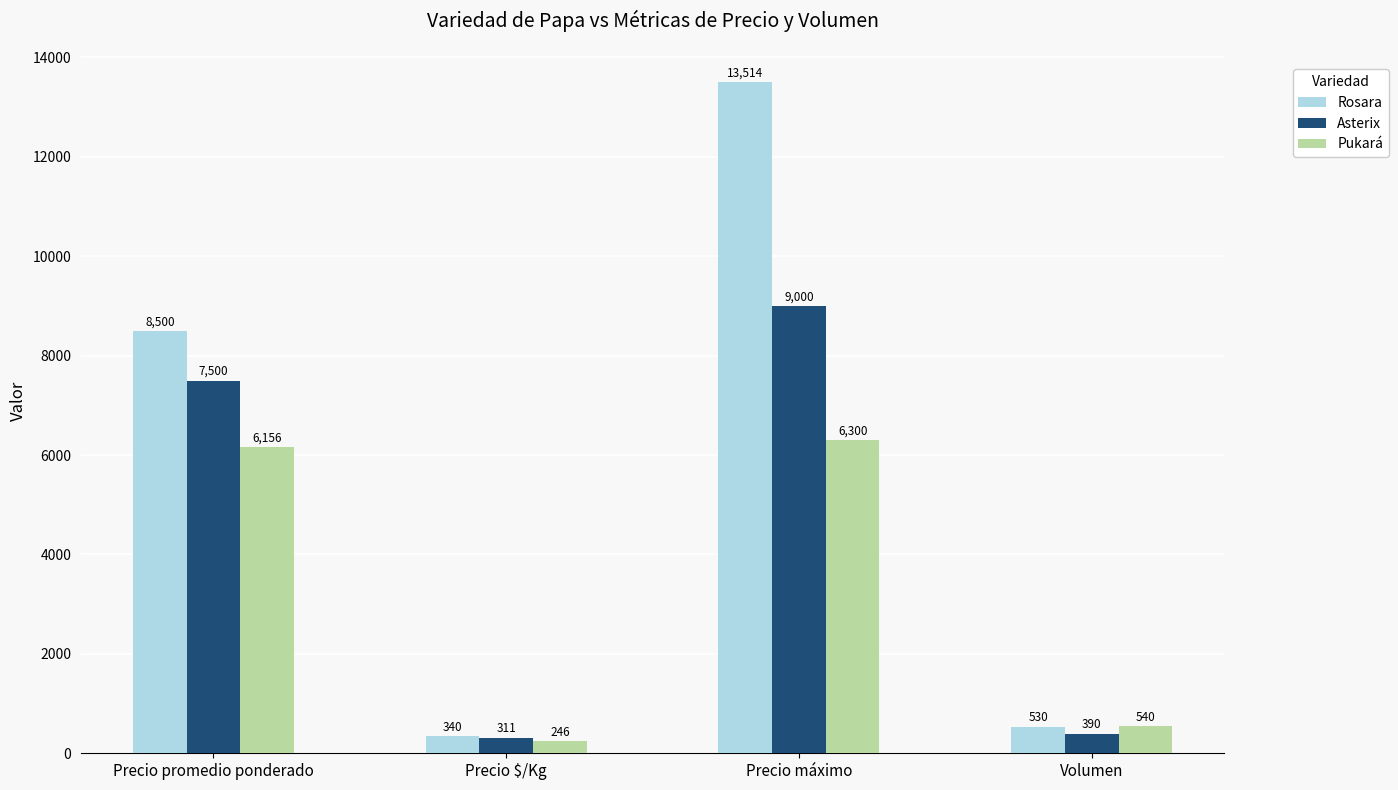

What is the approximate value of Asterix at Precio promedio ponderado, to the nearest 10?

7500